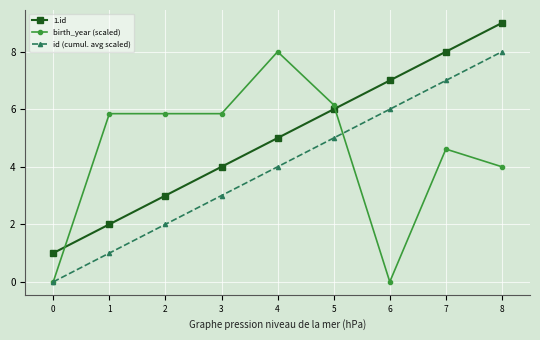

The value of 1.id at 7 is 11.8. True or false?

False